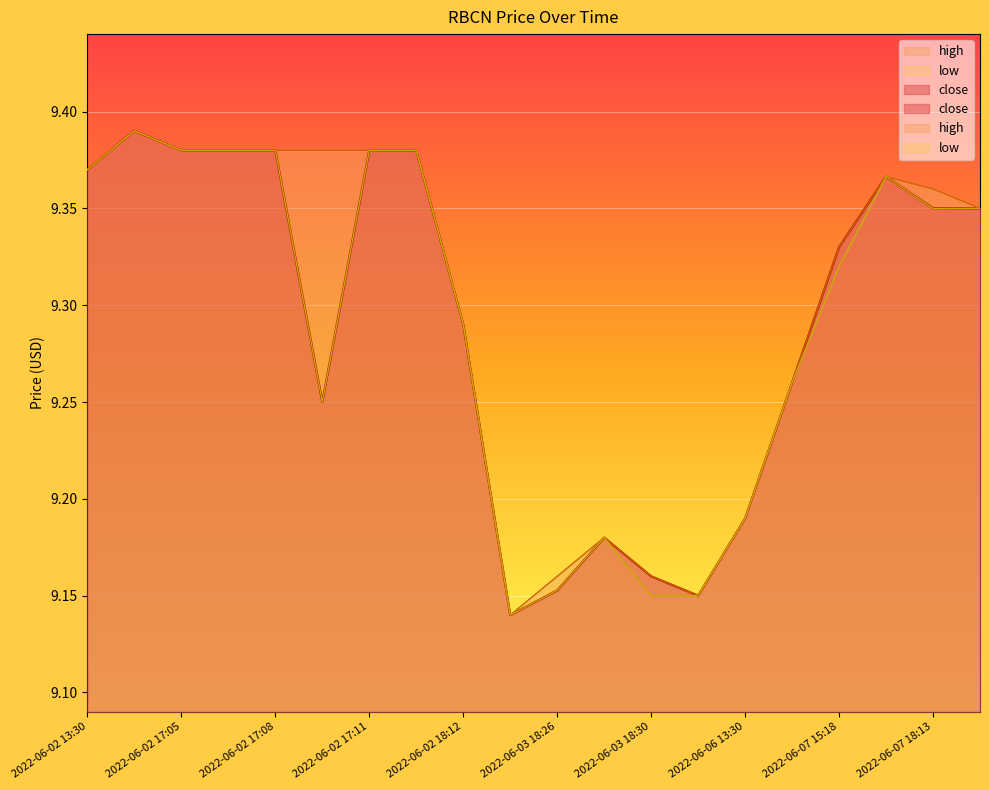

List the series in order of their peak value, highest first.

close, high, low